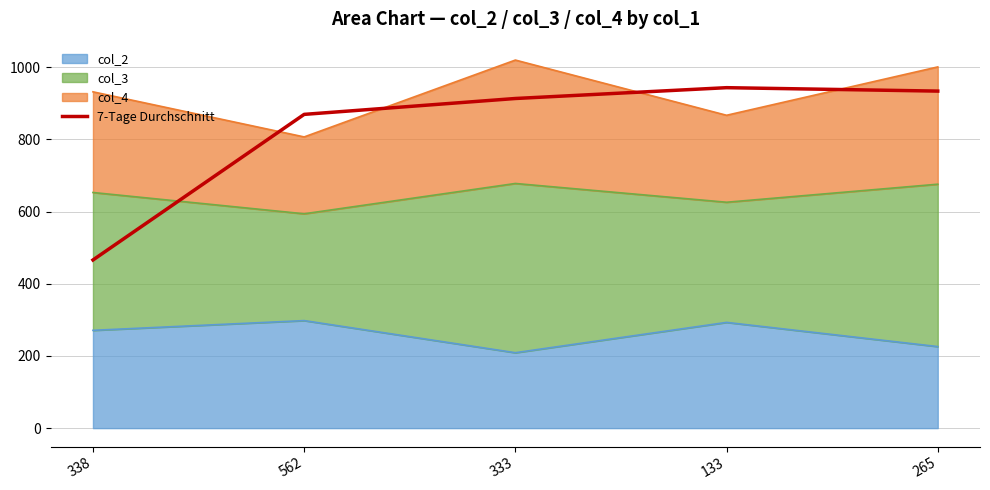

What is the difference between the maximum and minimum values?

477.5